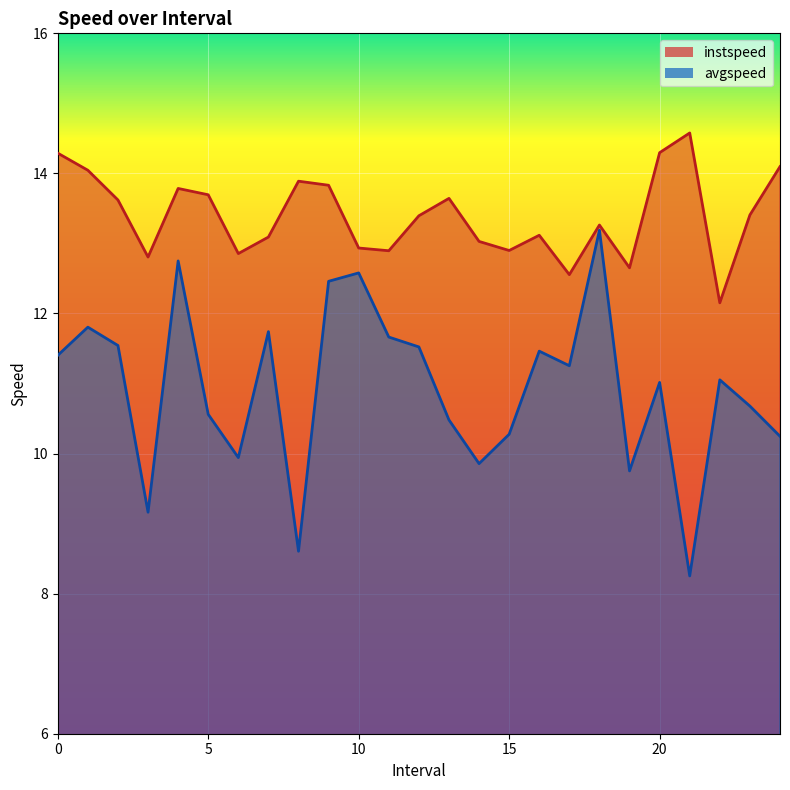

The avgspeed series shows 11.1 at 22.0. True or false?

True